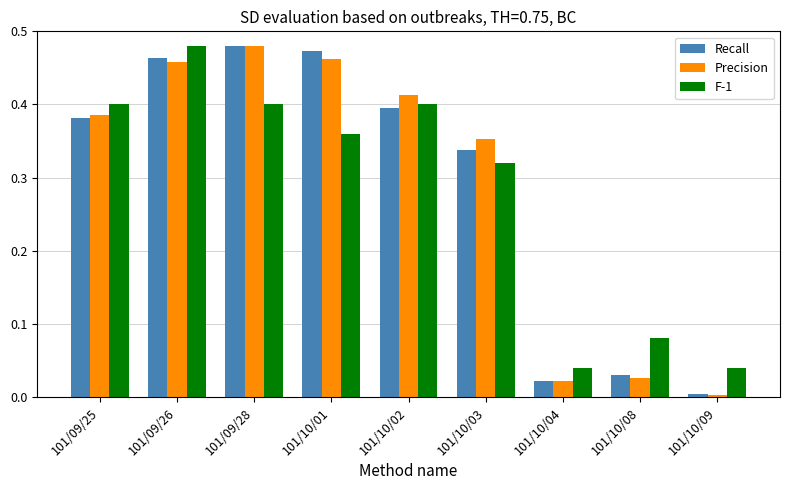

The value of Recall at 101/10/08 is 0.0. True or false?

True